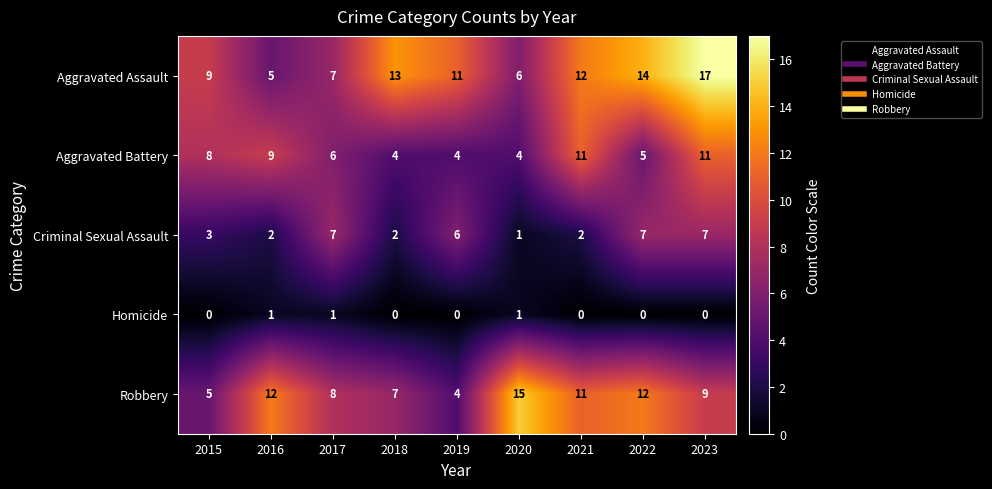

The value of Homicide at 2015 is -1. True or false?

False